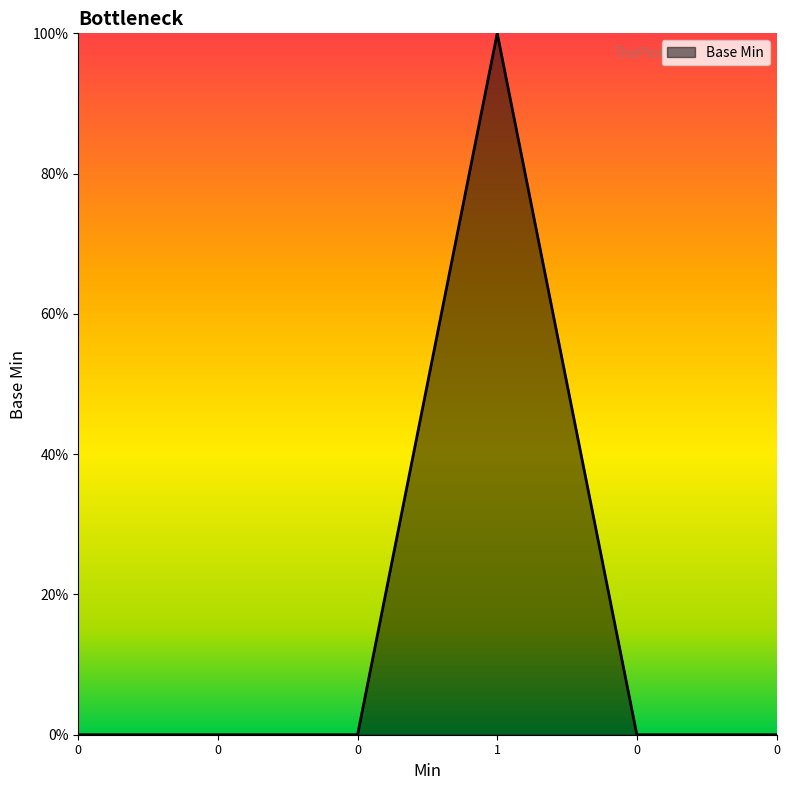

Reading left to right, extract all data points from this chart.

0=0	0=0	0=0	1=1	0=0	0=0